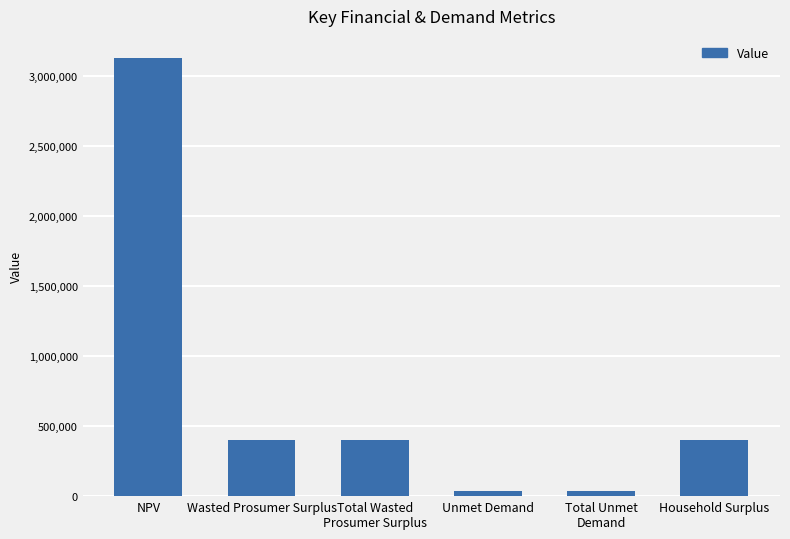

Is it true that the value at Wasted Prosumer Surplus is 264473.0?

False